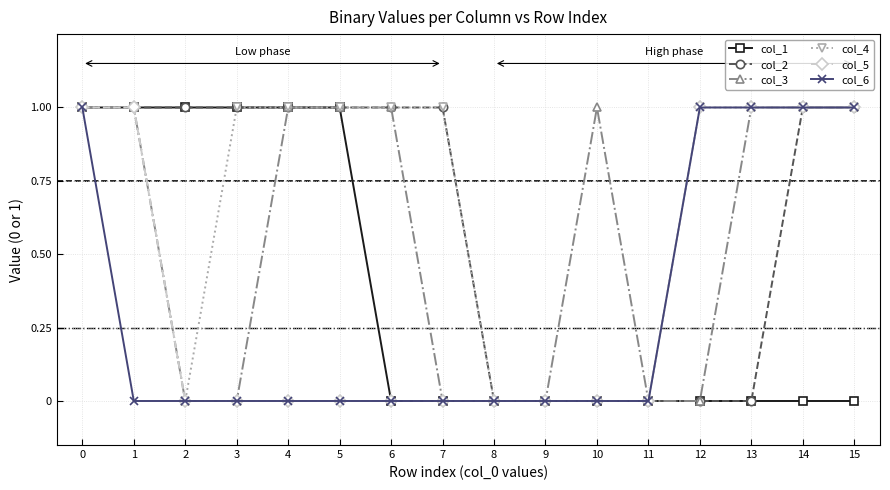

True or false: col_5 has a value of 1 at 15.

True